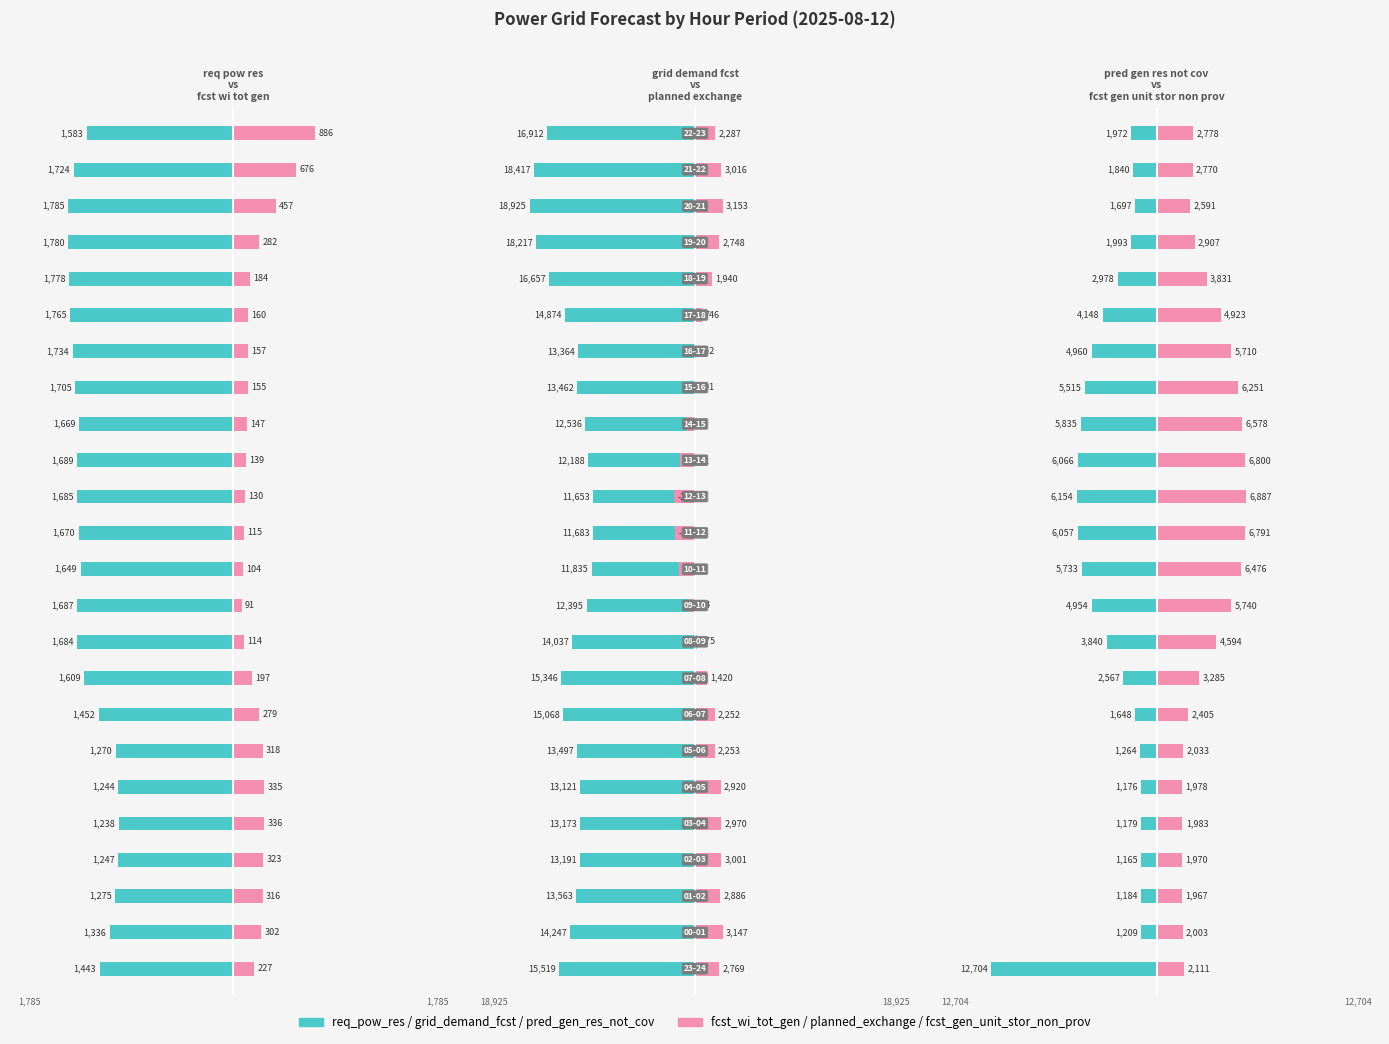

Reading left to right, what are all the values shown in this chart?

req_pow_res: -1443	-1336	-1275	-1247	-1238	-1244	-1270	-1452	-1609	-1684	-1687	-1649	-1670	-1685	-1689	-1669	-1705	-1734	-1765	-1778	-1780	-1785	-1724	-1583
fcst_wi_tot_gen: 227	302	316	323	336	335	318	279	197	114	91	104	115	130	139	147	155	157	160	184	282	457	676	886
grid_demand_fcst: -15519	-14247	-13563	-13191	-13173	-13121	-13497	-15068	-15346	-14037	-12395	-11835	-11683	-11653	-12188	-12536	-13462	-13364	-14874	-16657	-18217	-18925	-18417	-16912
planned_exchange: 2769	3147	2886	3001	2970	2920	2253	2252	1420	175	-654	-1848	-2268	-2374	-1742	-987	101	152	746	1940	2748	3153	3016	2287
pred_gen_res_not_cov: -12704	-1209	-1184	-1165	-1179	-1176	-1264	-1648	-2567	-3840	-4954	-5733	-6057	-6154	-6066	-5835	-5515	-4960	-4148	-2978	-1993	-1697	-1840	-1972
fcst_gen_unit_stor_non_prov: 2111	2003	1967	1970	1983	1978	2033	2405	3285	4594	5740	6476	6791	6887	6800	6578	6251	5710	4923	3831	2907	2591	2770	2778